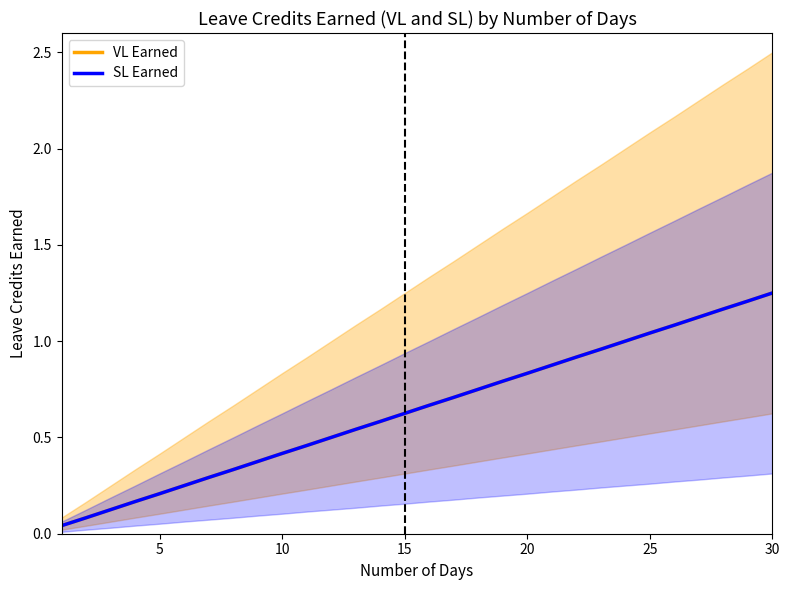

What are all the series names shown in the legend?

VL Earned, SL Earned